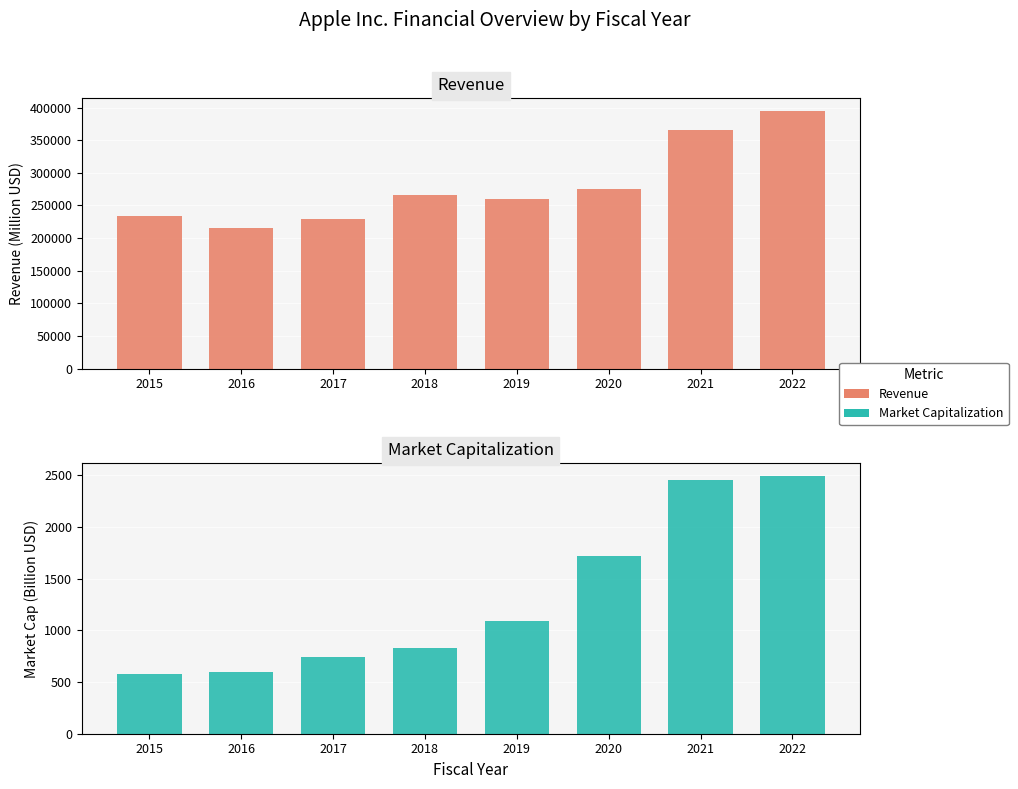

Is it true that Revenue equals 233715 at 2015?

True